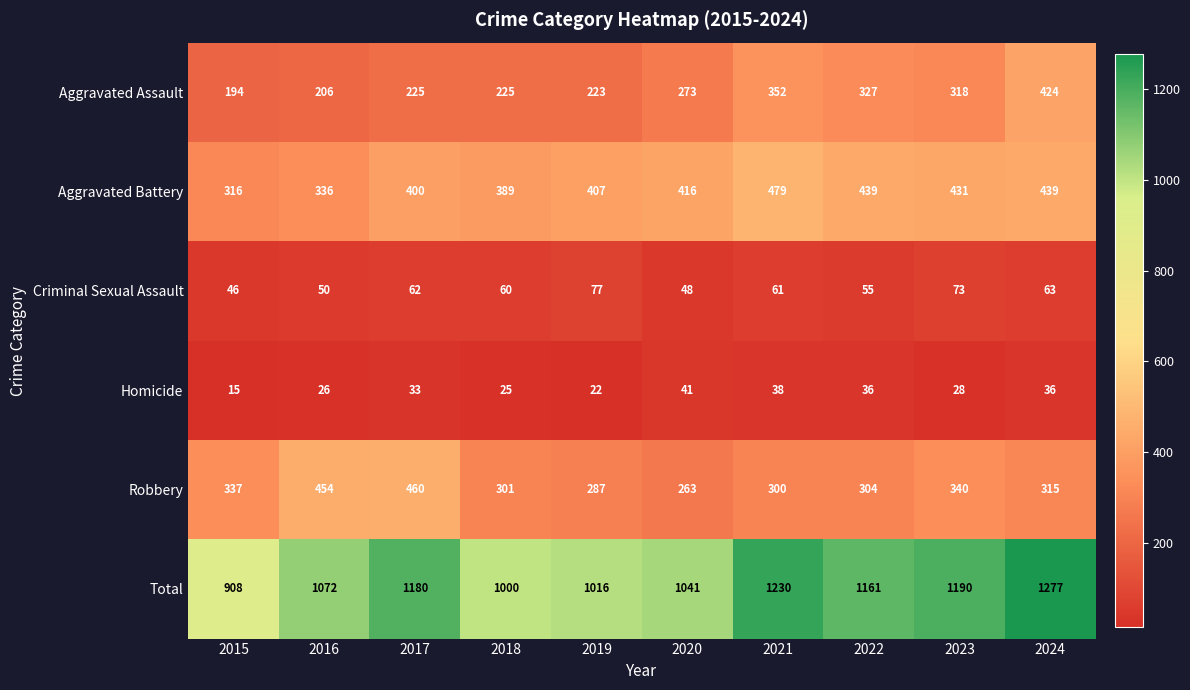

What is the approximate value of Aggravated Assault at 2021, to the nearest 5?

350